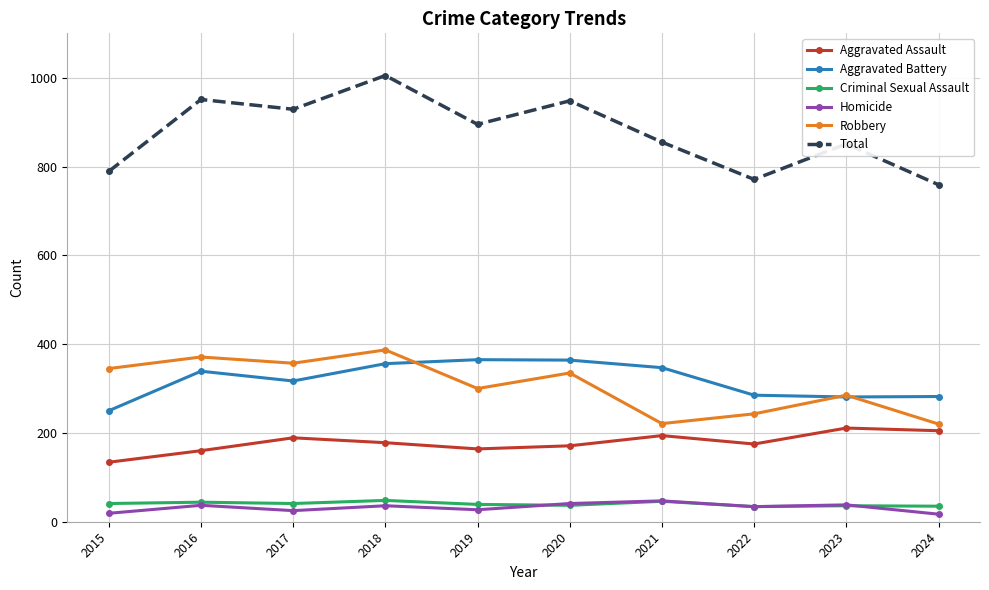

At how many categories does at least one series exceed 907?

4